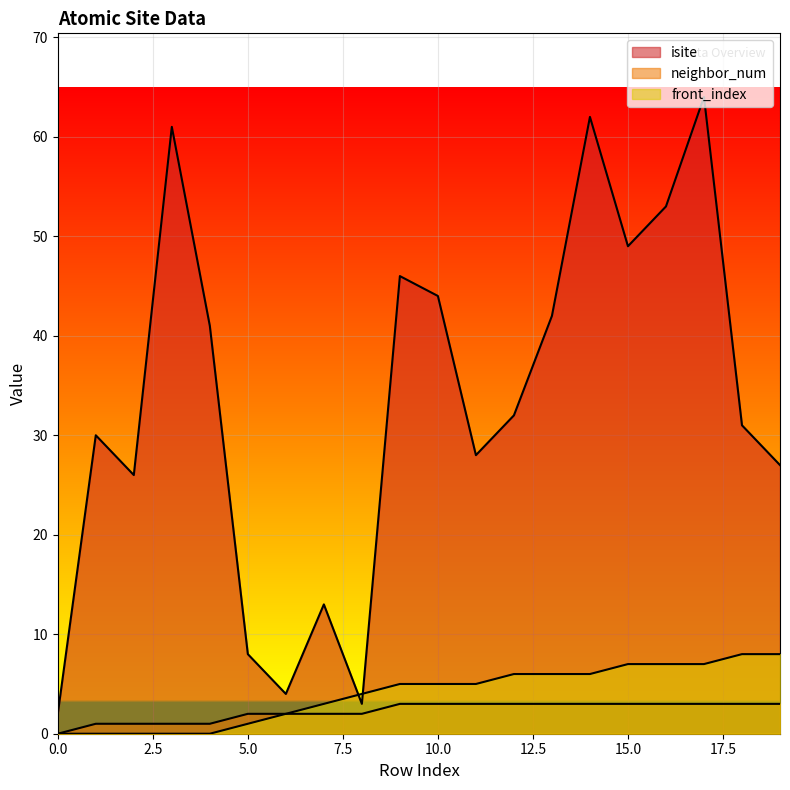

The value of front_index at 18 is 8. True or false?

True